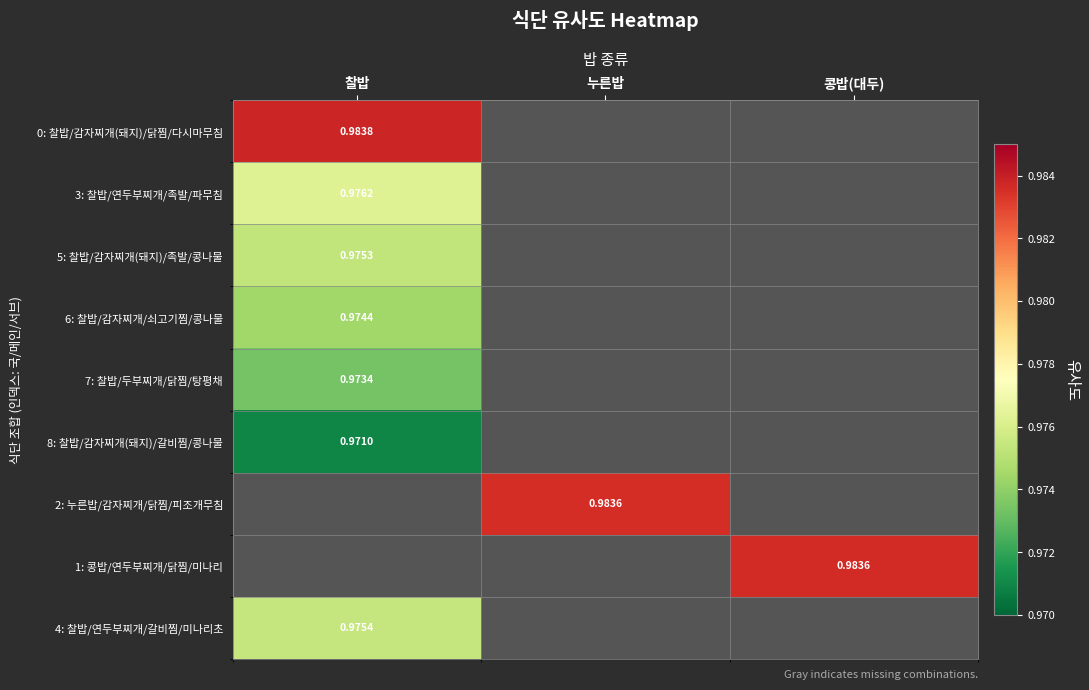

How many series are shown in this chart?

9